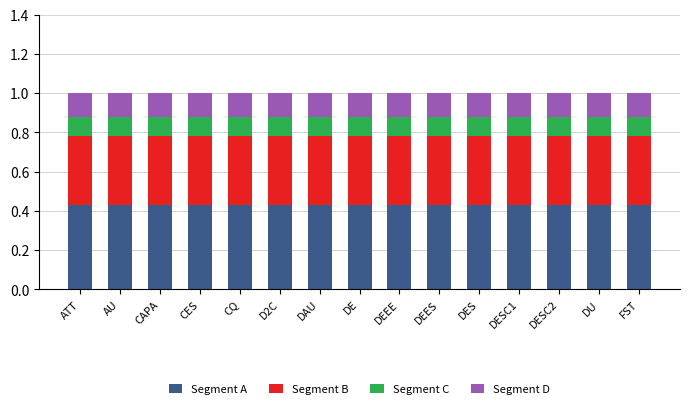

What is the total value across all series at CAPA?

1.0